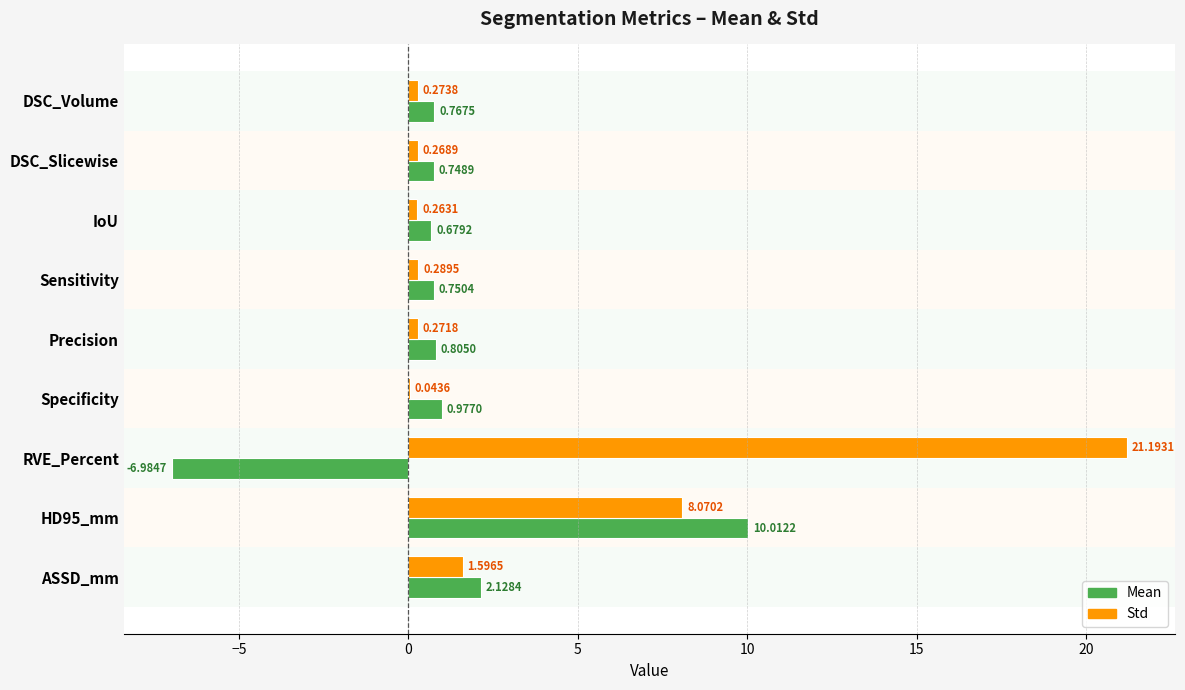

Which label corresponds to the largest value in the chart?

RVE_Percent